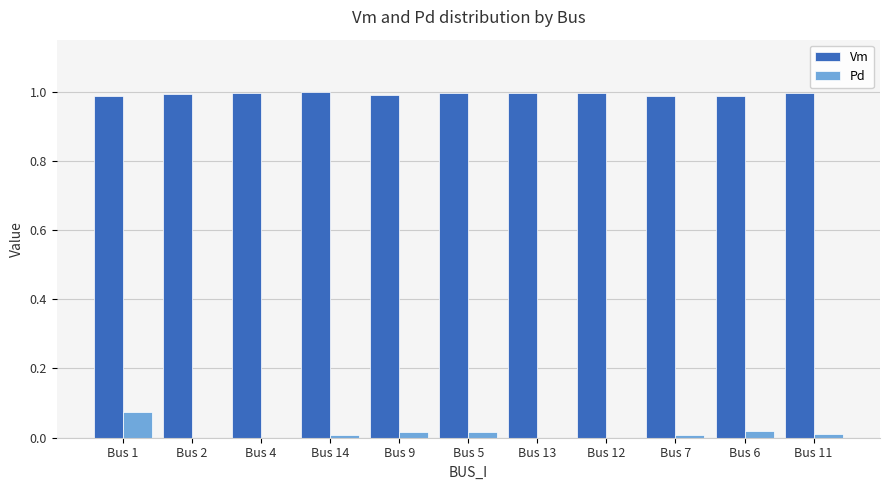

At which label does Pd reach its peak?

Bus 1